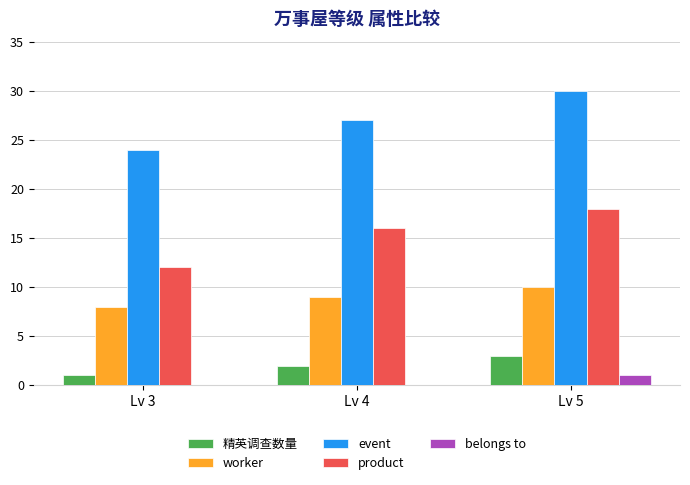

At which category does the chart reach its peak across all series?

Lv 5